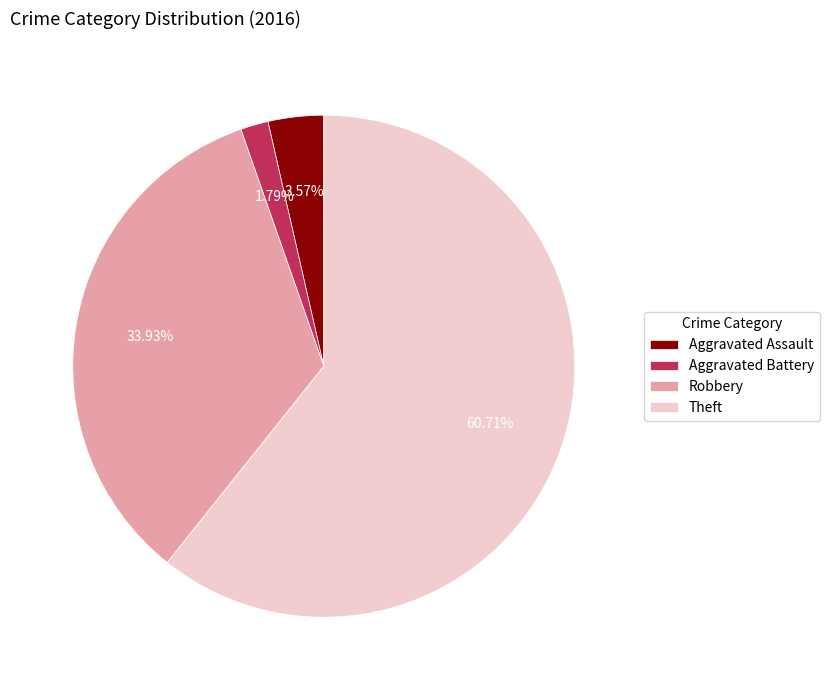

Which category has the smallest portion of the pie?

Aggravated Battery